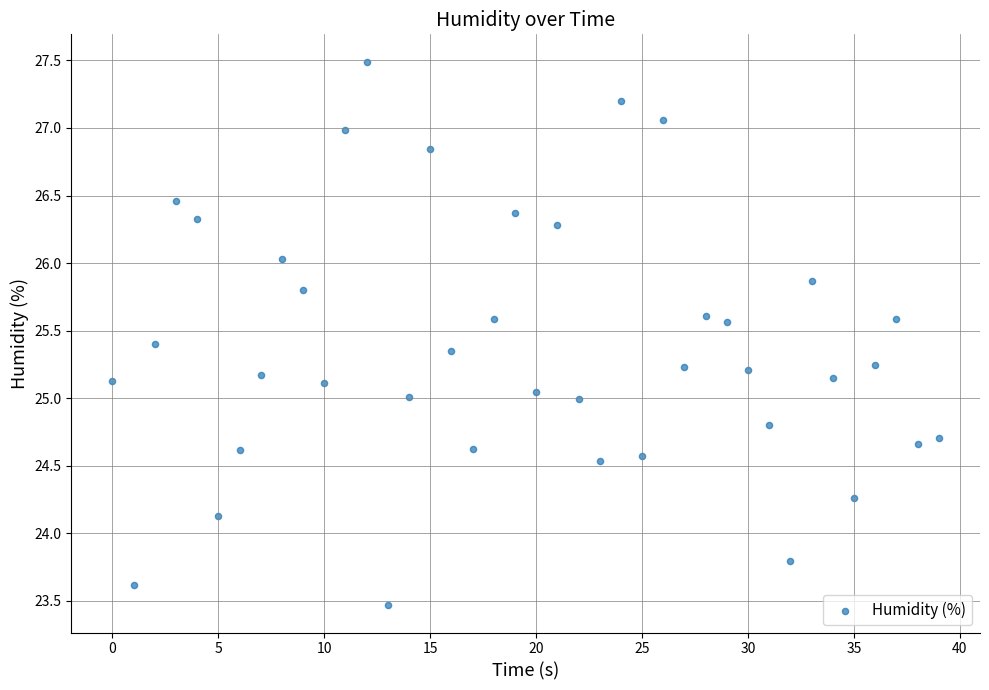

What is the range of Y values (max minus min)?

4.0